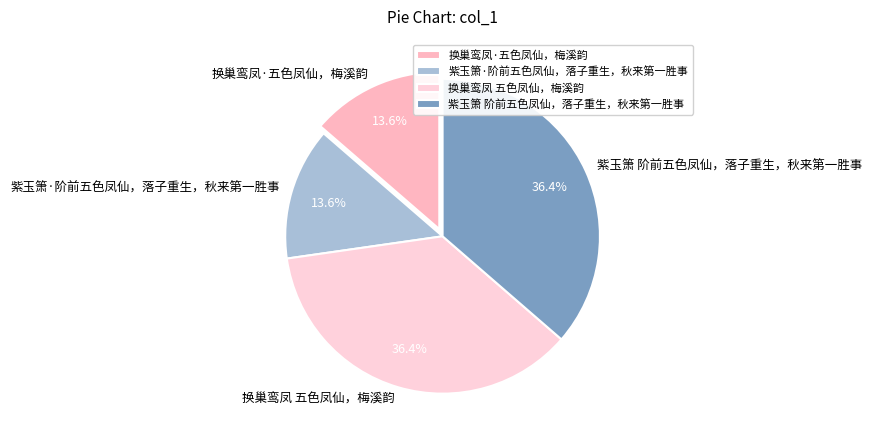

Is there a majority slice in this chart?

No